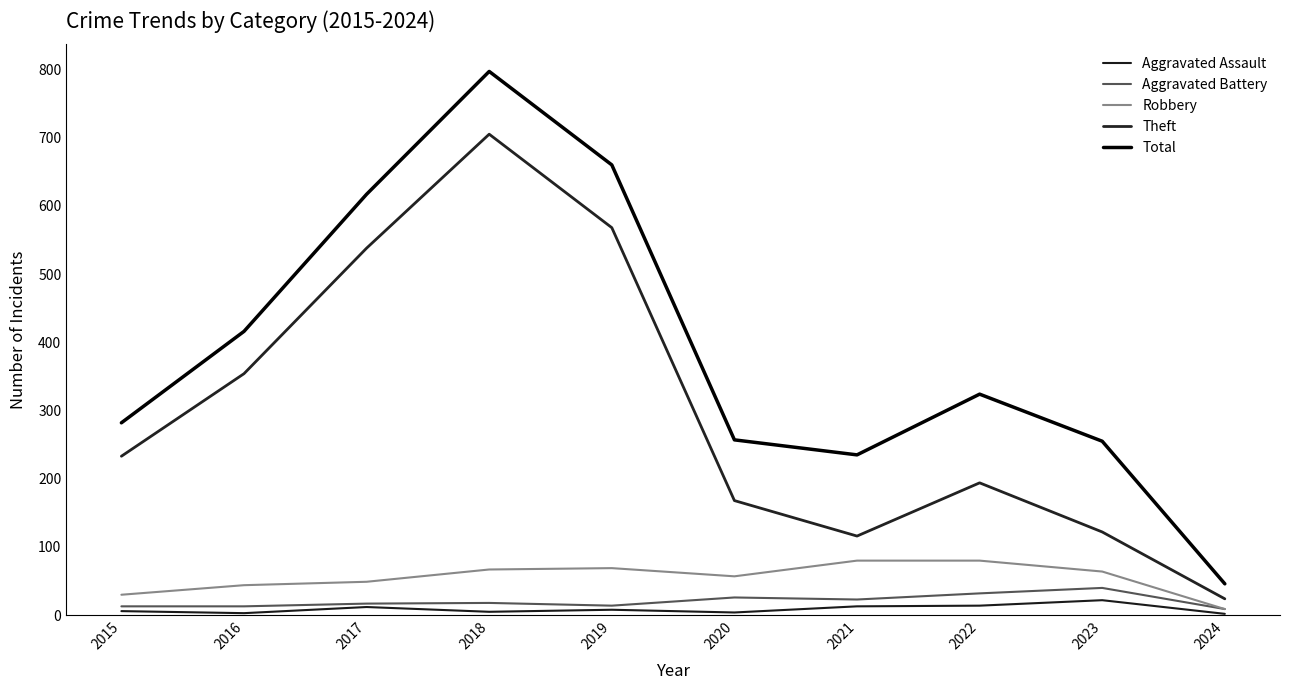

Is this an area chart (filled region under the line)?

No